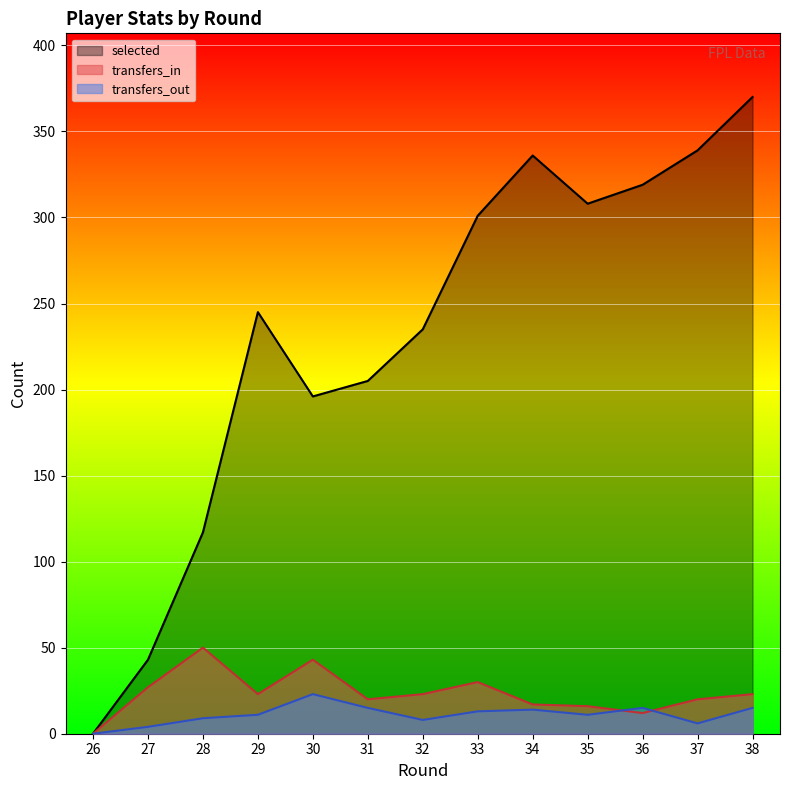

Reading left to right, extract all data points from this chart.

selected: 0	43	117	245	196	205	235	301	336	308	319	339	370
transfers_in: 0	27	50	23	43	20	23	30	17	16	12	20	23
transfers_out: 0	4	9	11	23	15	8	13	14	11	15	6	15